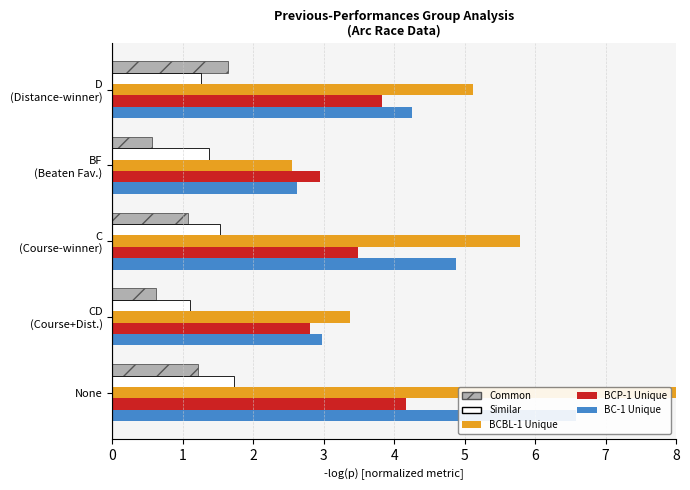

What is the greatest value displayed?

8.2